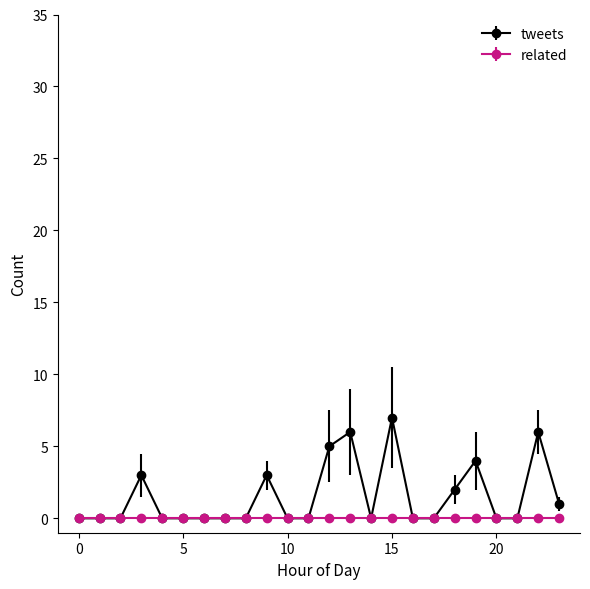

List the series in order of their peak value, lowest first.

related, tweets